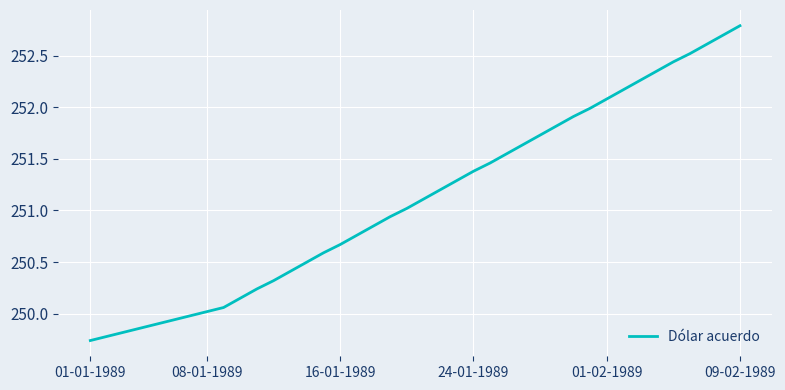

What is the average value?

251.1